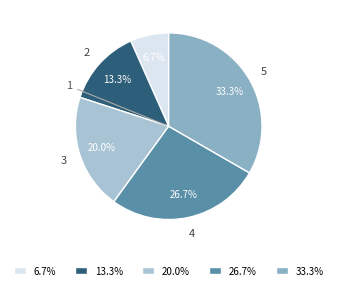

Which slice is the largest?

5